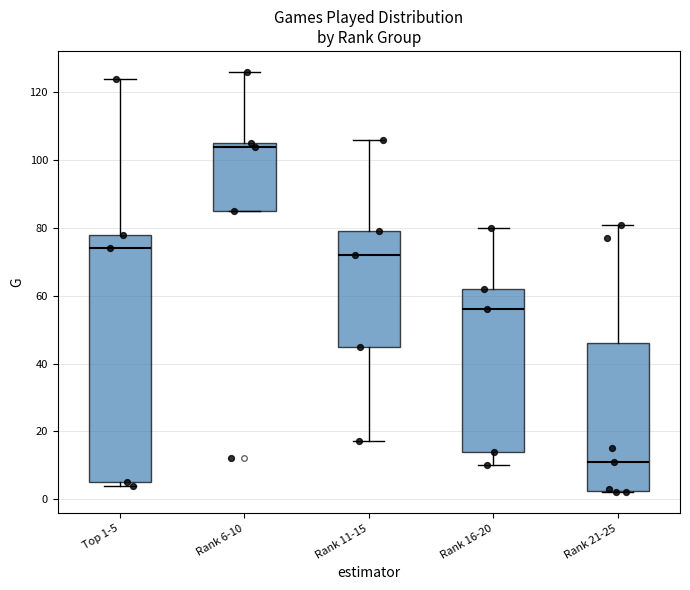

Which box's median line is the lowest?

Rank 21-25